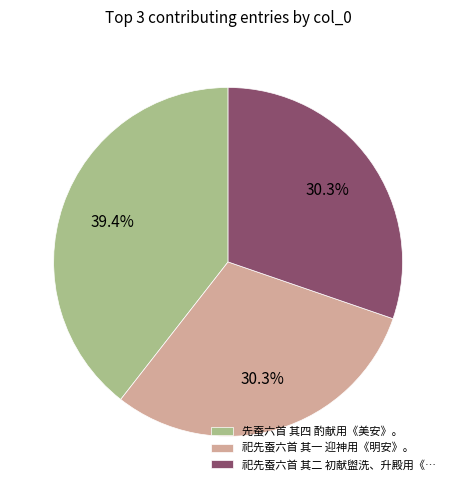

Which category has the biggest portion of the pie?

先蚕六首 其四 酌献用《美安》。